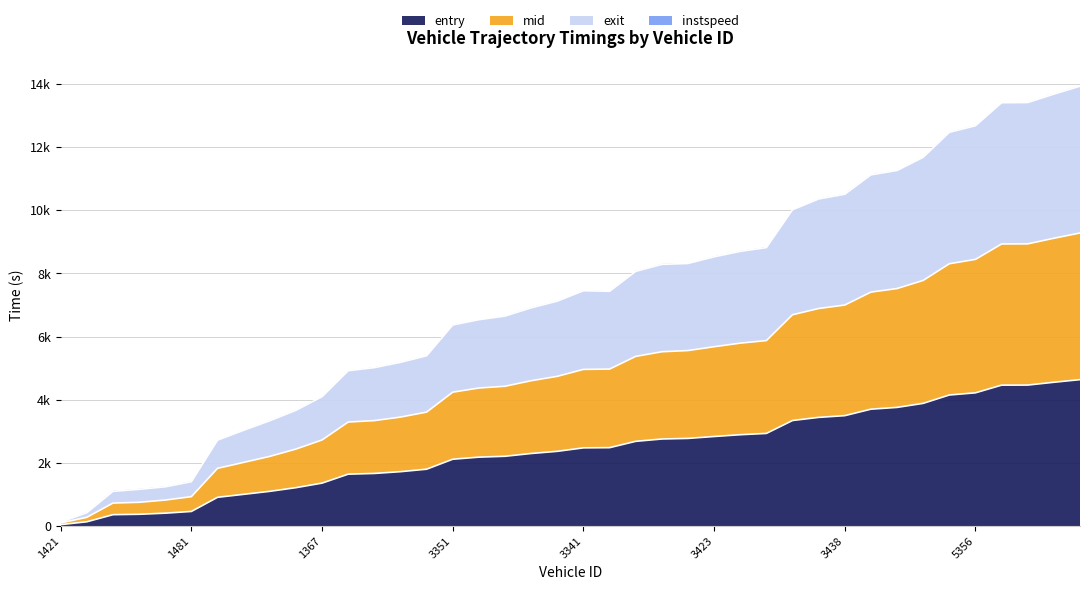

What is the average value of the entry series?

2385.7